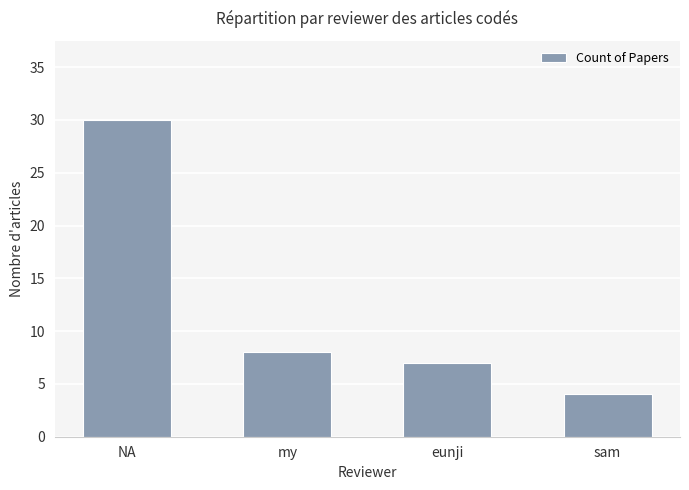

Where does the data first go above 8?

NA